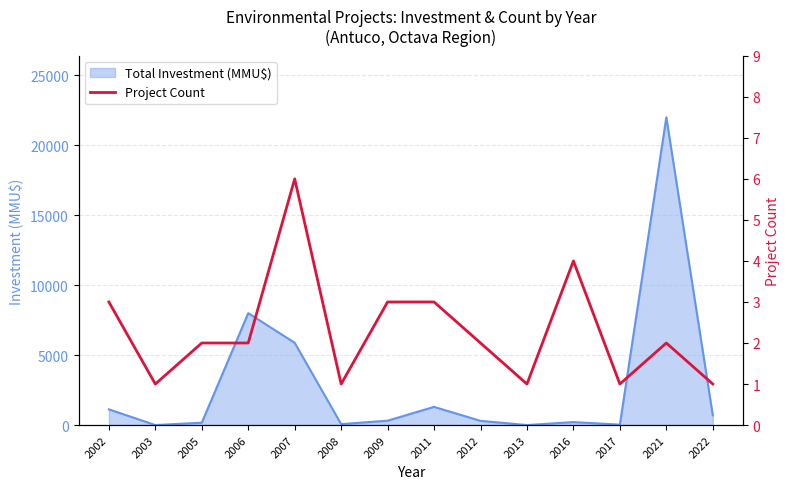

At which label is the value closest to 3?

2002